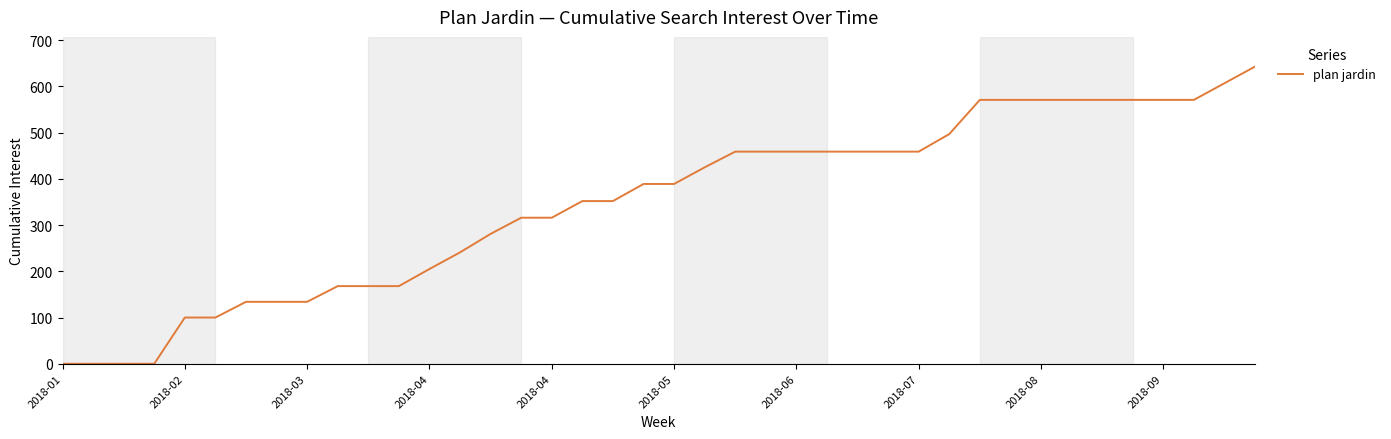

How many lines are shown in the chart?

1